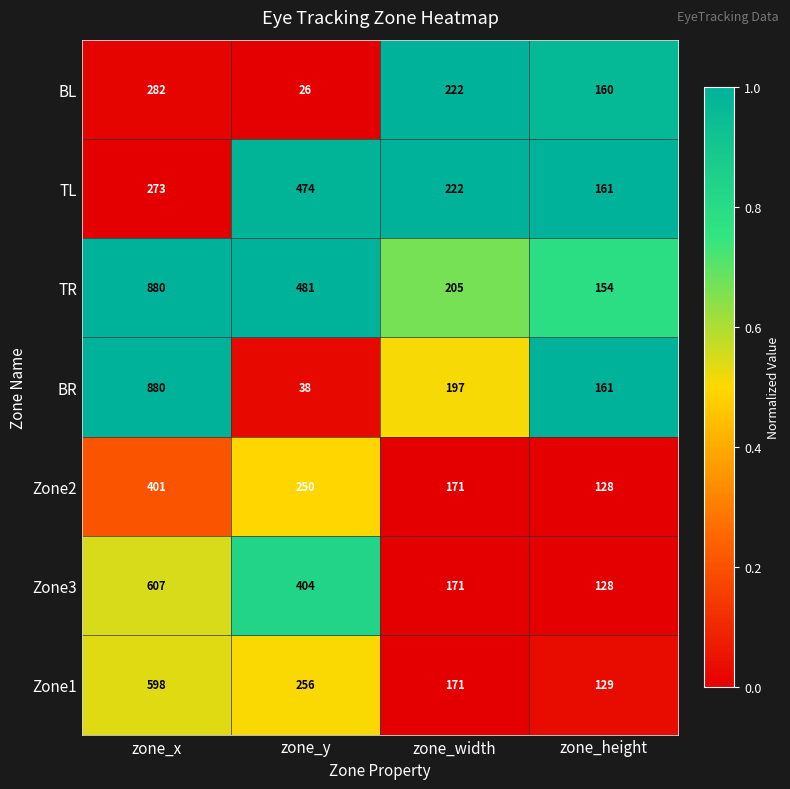

Reading left to right, what are all the values shown in this chart?

BL: 282	26	222	160
TL: 273	474	222	161
TR: 880	481	205	154
BR: 880	38	197	161
Zone2: 401	250	171	128
Zone3: 607	404	171	128
Zone1: 598	256	171	129